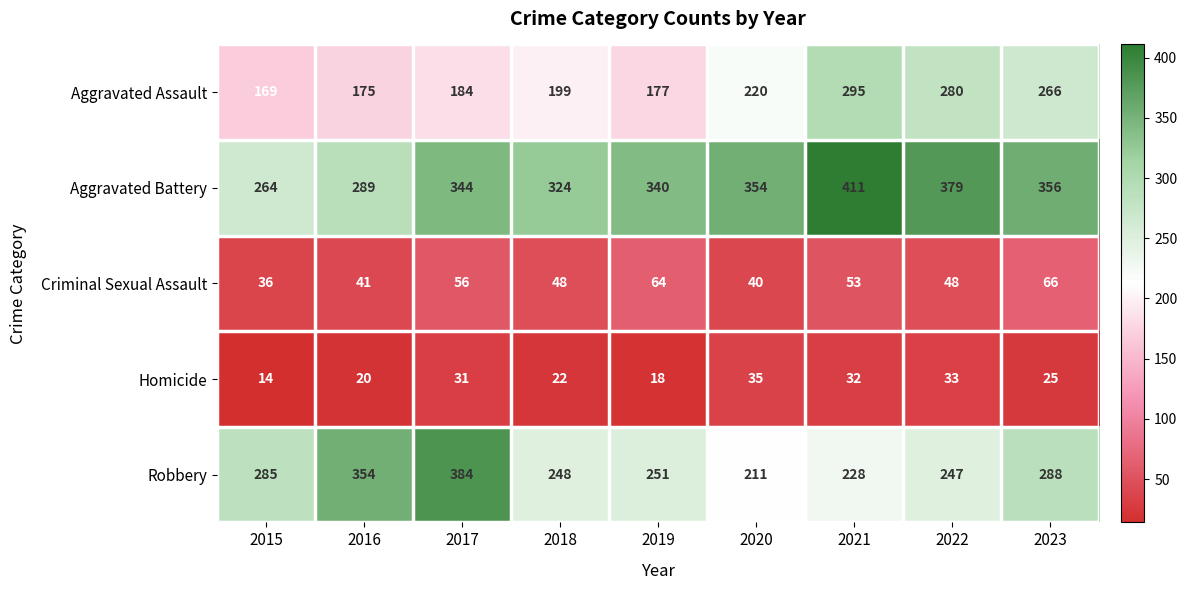

What value does the Aggravated Battery series have at 2019, to the nearest 50?

350